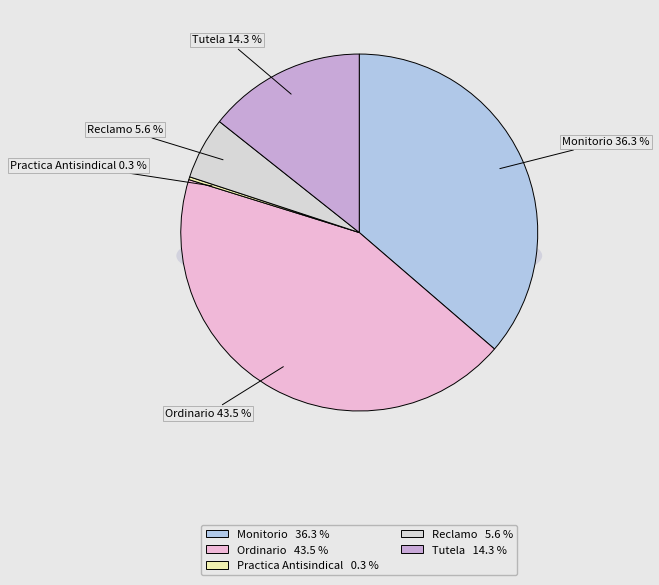

To the nearest percent, what is the difference between the Reclamo and Tutela slice percentages?

9%